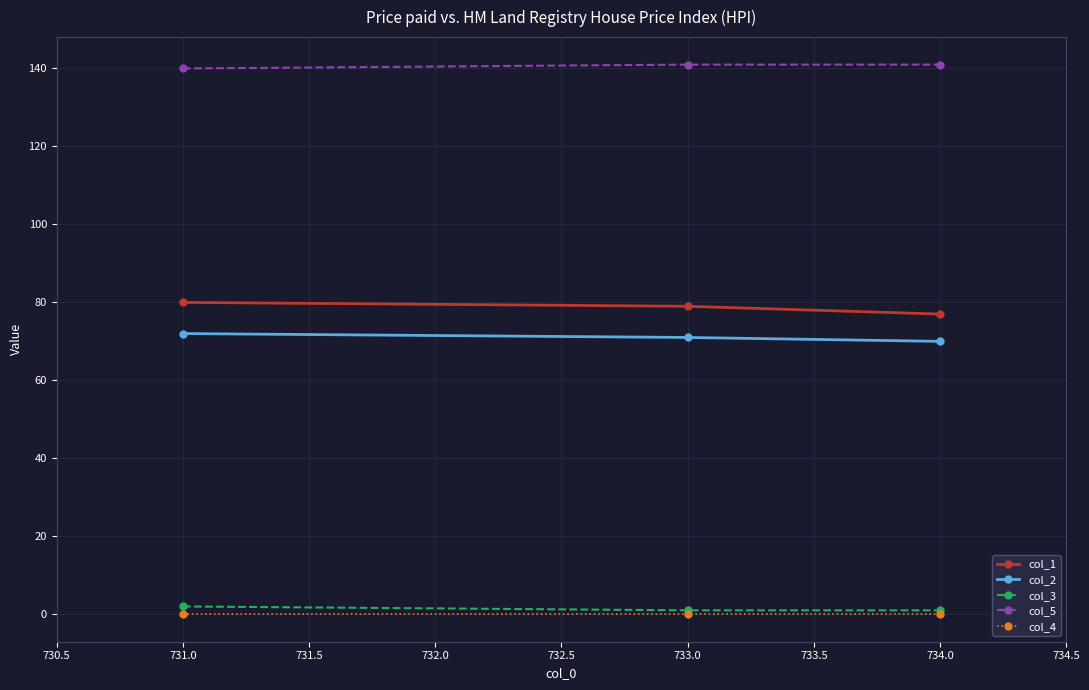

What is the greatest value displayed?

141